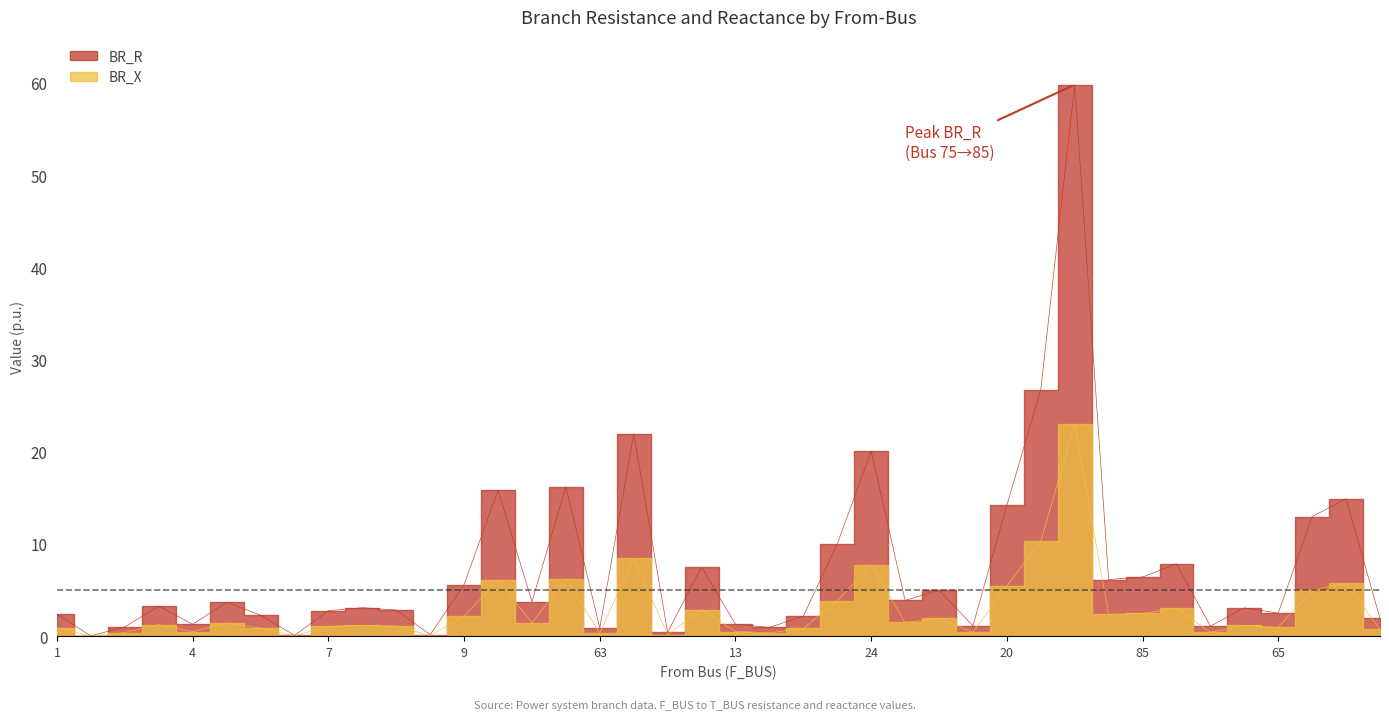

How many data points in BR_R are less than 3?

18